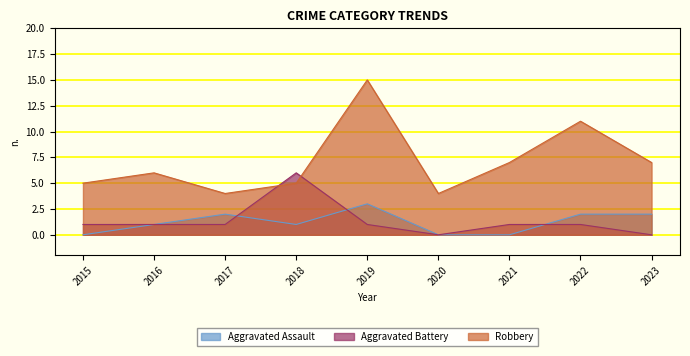

Reading left to right, extract all data points from this chart.

Aggravated Assault: 0	1	2	1	3	0	0	2	2
Aggravated Battery: 1	1	1	6	1	0	1	1	0
Robbery: 5	6	4	5	15	4	7	11	7